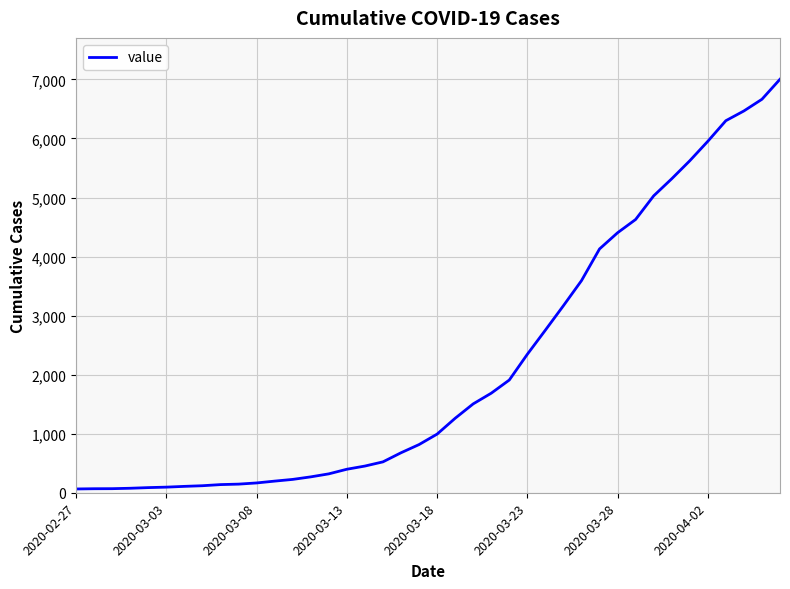

Is this an area chart (filled region under the line)?

No